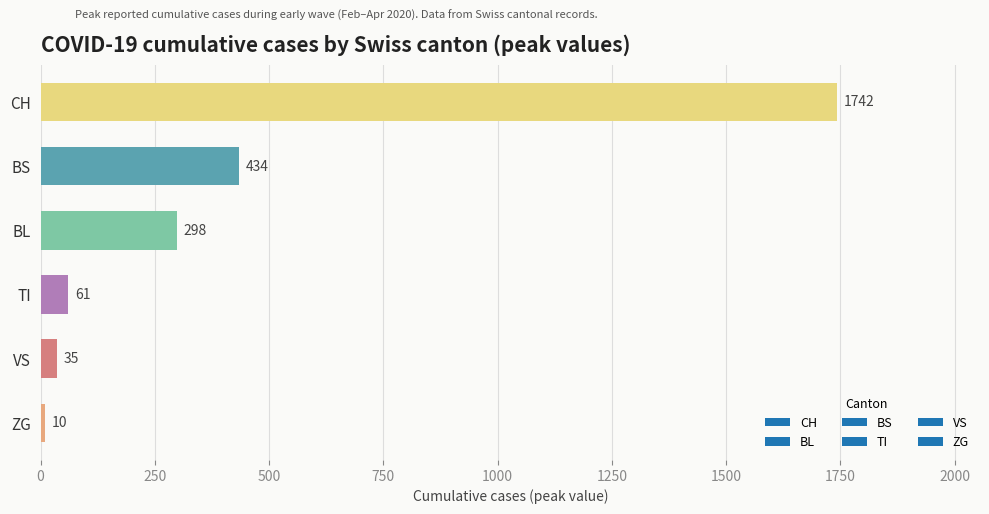

List the labels in order of value, largest first.

CH, BS, BL, TI, VS, ZG